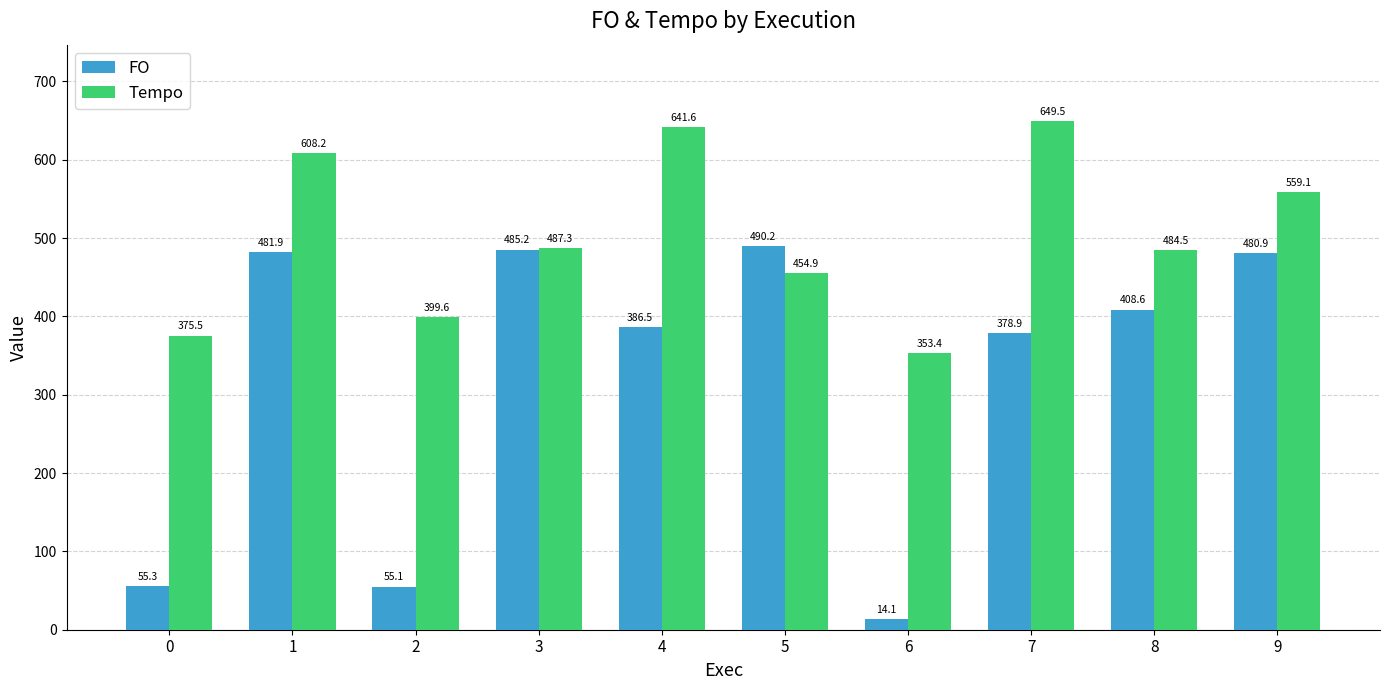

At which category is the sum across all series the highest?

1